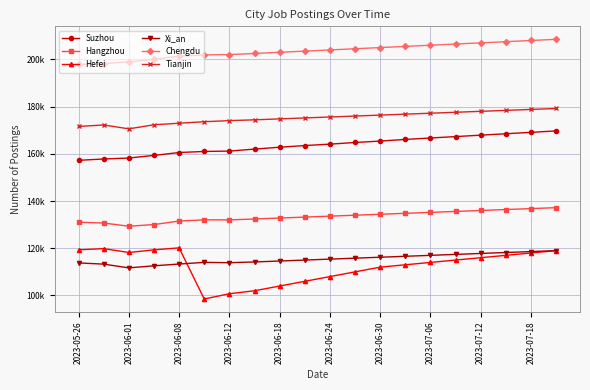

Reading left to right, what are all the values shown in this chart?

Suzhou: 157.2	157.8	158.2	159.3	160.6	161.0	161.2	162.0	162.8	163.5	164.1	164.8	165.4	166.1	166.7	167.3	167.9	168.5	169.1	169.7
Hangzhou: 131.0	130.7	129.3	130.0	131.5	132.0	132.0	132.4	132.8	133.2	133.6	134.0	134.4	134.8	135.2	135.6	136.0	136.4	136.8	137.2
Hefei: 119.3	119.8	118.2	119.3	120.2	98.5	100.7	102.0	104.0	106.0	108.0	110.0	112.0	113.0	114.0	115.0	116.0	117.0	118.0	119.0
Xi_an: 113.8	113.3	111.7	112.6	113.3	114.0	113.9	114.2	114.6	115.0	115.4	115.8	116.2	116.6	117.0	117.4	117.8	118.2	118.6	119.0
Chengdu: 197.8	198.2	198.9	200.1	201.4	201.9	202.1	202.5	203.0	203.5	204.0	204.5	205.0	205.5	206.0	206.5	207.0	207.5	208.0	208.5
Tianjin: 171.6	172.2	170.6	172.3	173.0	173.6	174.1	174.4	174.8	175.2	175.6	176.0	176.4	176.8	177.2	177.6	178.0	178.4	178.8	179.2